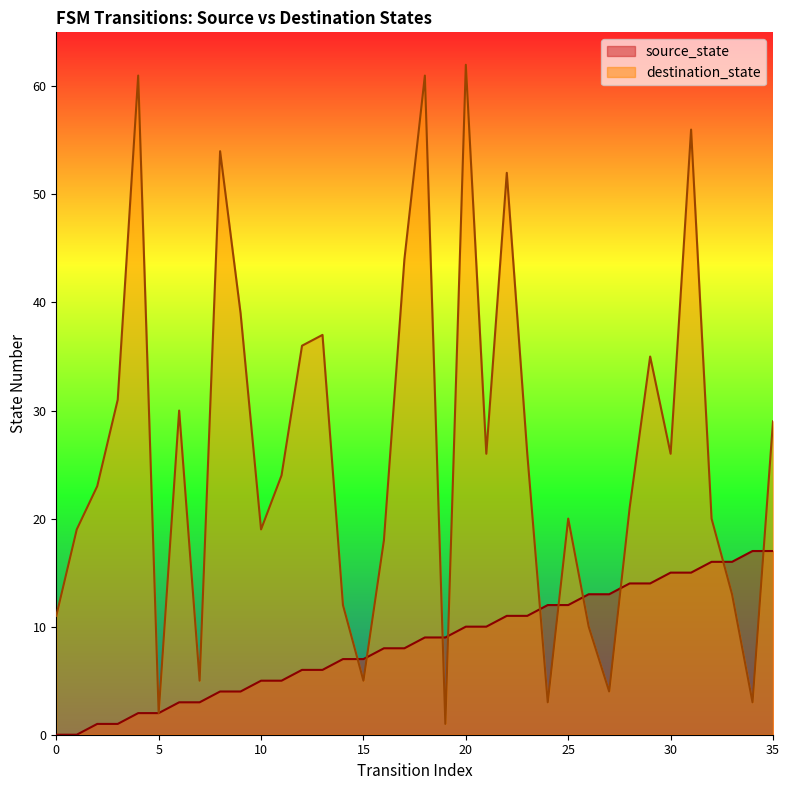

Is the value of destination_state at 18 greater than the value of source_state at 13?

Yes